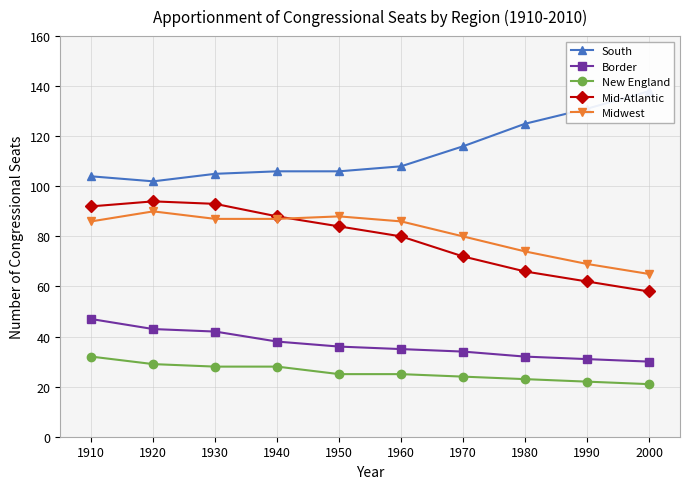

The value of New England at 1950 is 25. True or false?

True